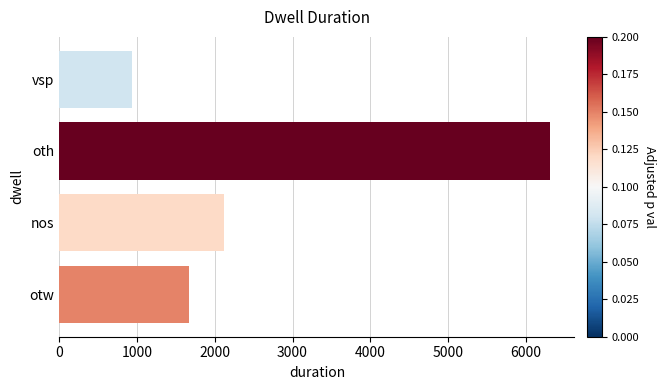

Reading top to bottom, list all the values displayed in this chart.

932	6311	2124	1673